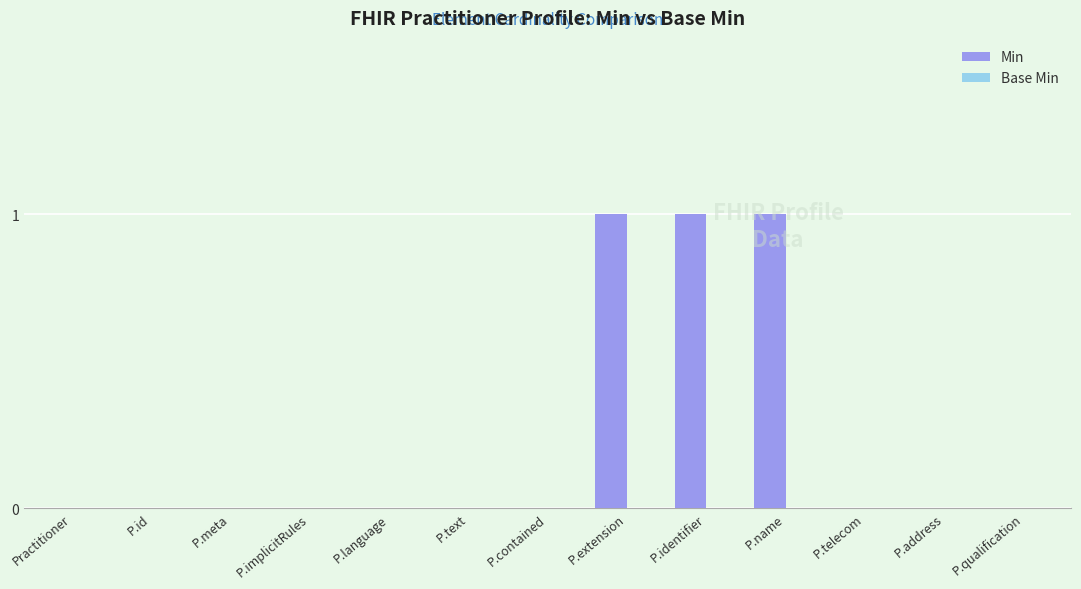

The chart shows a value of 0 at Practitioner. True or false?

True